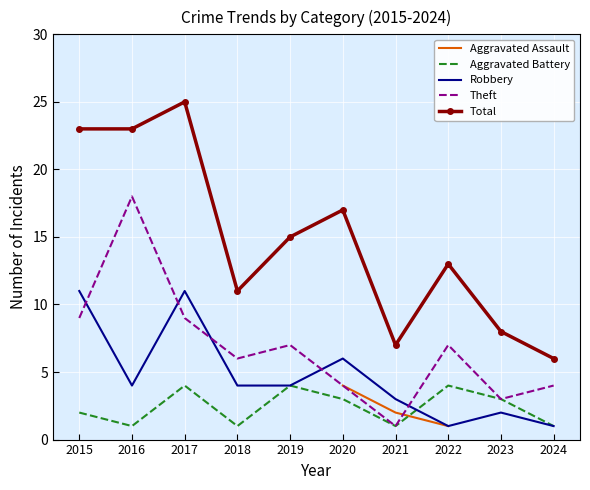

What are all the series names shown in the legend?

Aggravated Assault, Aggravated Battery, Robbery, Theft, Total